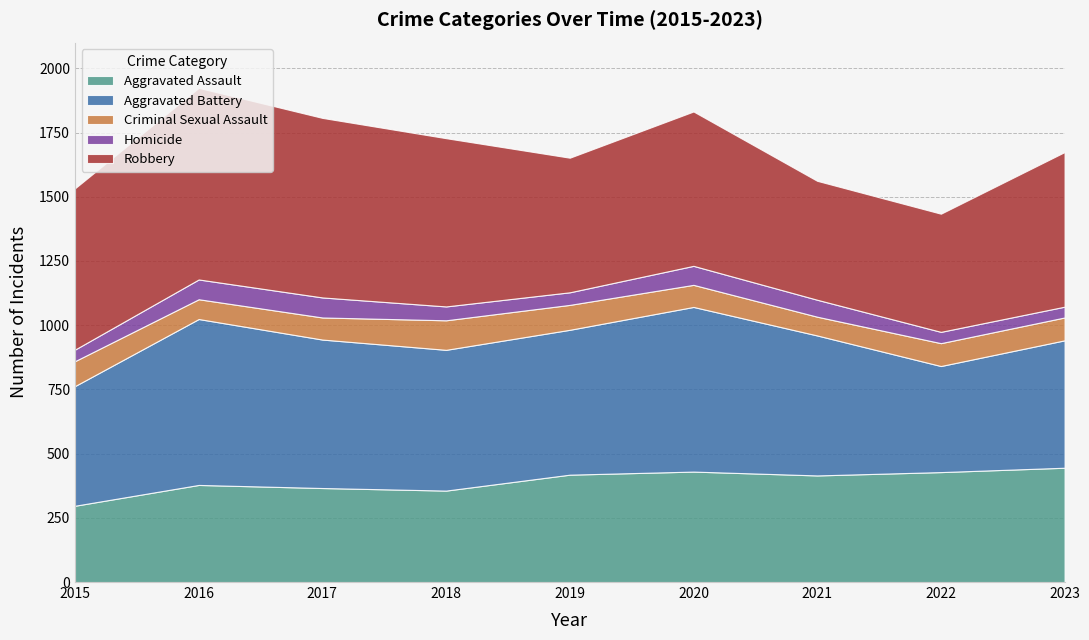

At how many categories does at least one series exceed 697?

2